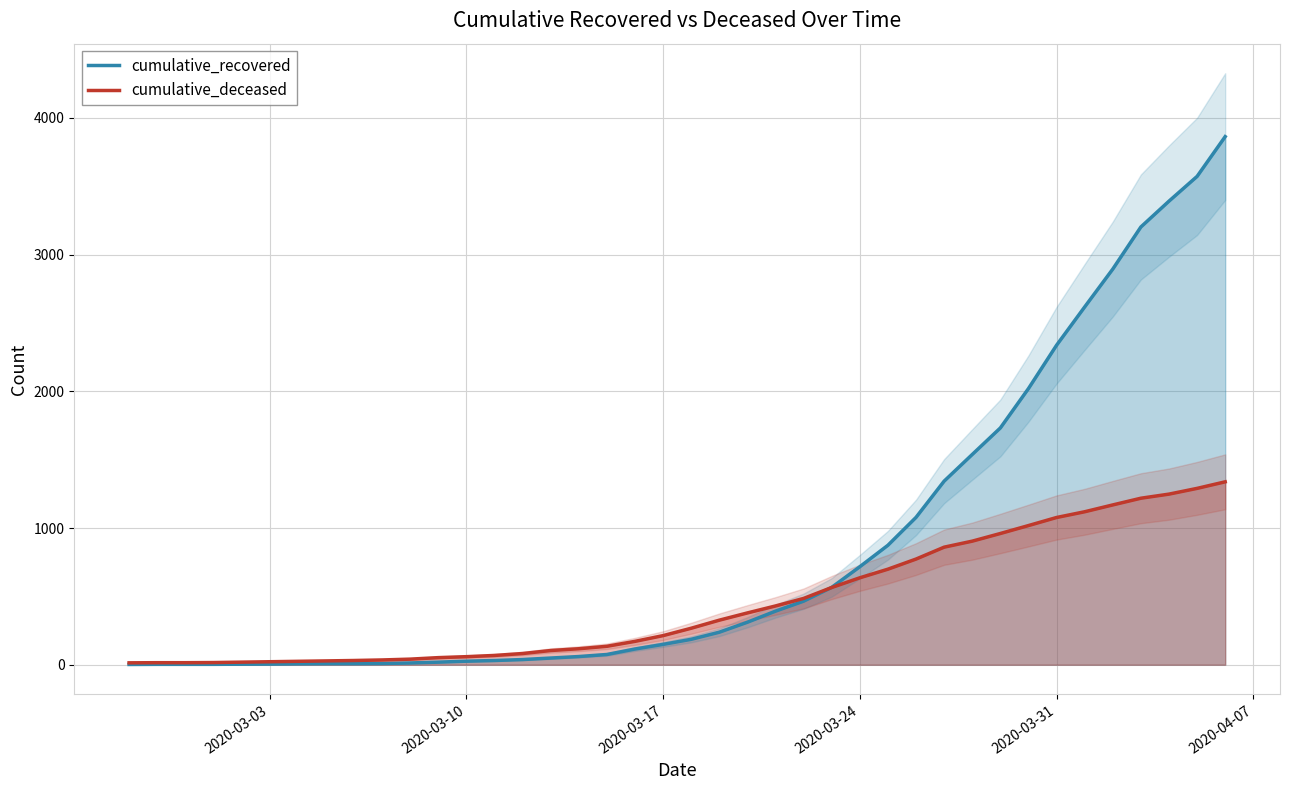

At how many categories does at least one series exceed 1518?

10